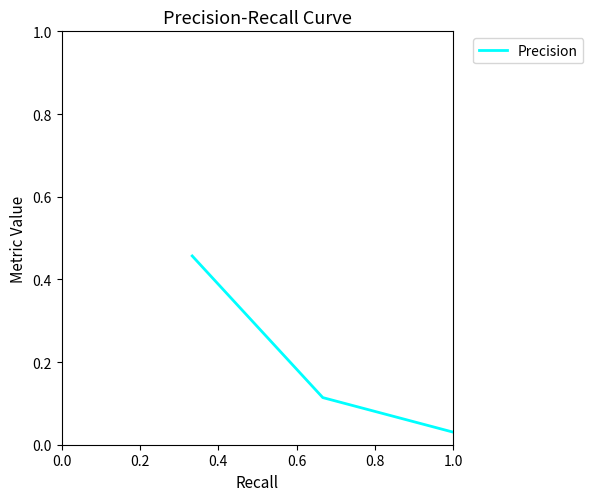

What is the difference between the maximum and minimum values?

0.4